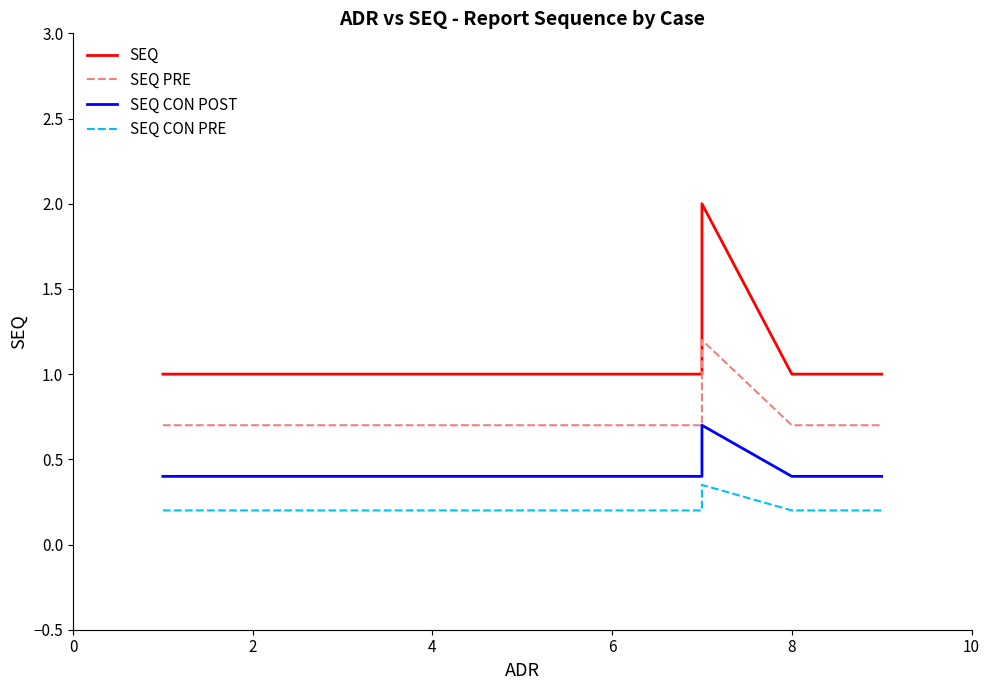

Reading left to right, transcribe all the data shown in this chart.

SEQ: 1.0	1.0	1.0	1.0	1.0	1.0	1.0	2.0	1.0	1.0
SEQ PRE: 0.7	0.7	0.7	0.7	0.7	0.7	0.7	1.2	0.7	0.7
SEQ CON POST: 0.4	0.4	0.4	0.4	0.4	0.4	0.4	0.7	0.4	0.4
SEQ CON PRE: 0.2	0.2	0.2	0.2	0.2	0.2	0.2	0.3	0.2	0.2